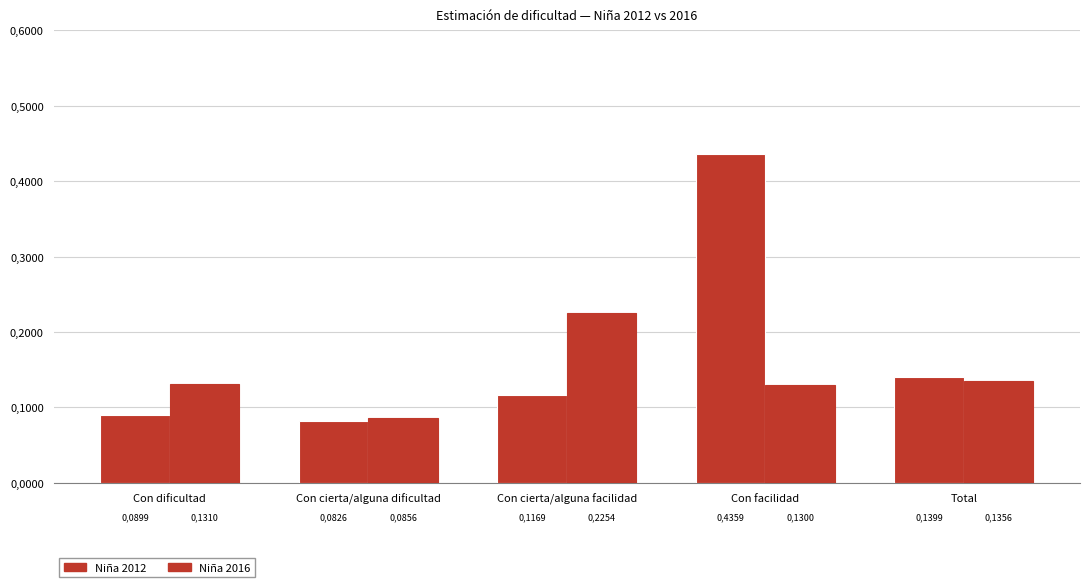

Reading right to left, list all the values displayed in this chart.

Niña 2012: 0.1	0.4	0.1	0.1	0.1
Niña 2016: 0.1	0.1	0.2	0.1	0.1